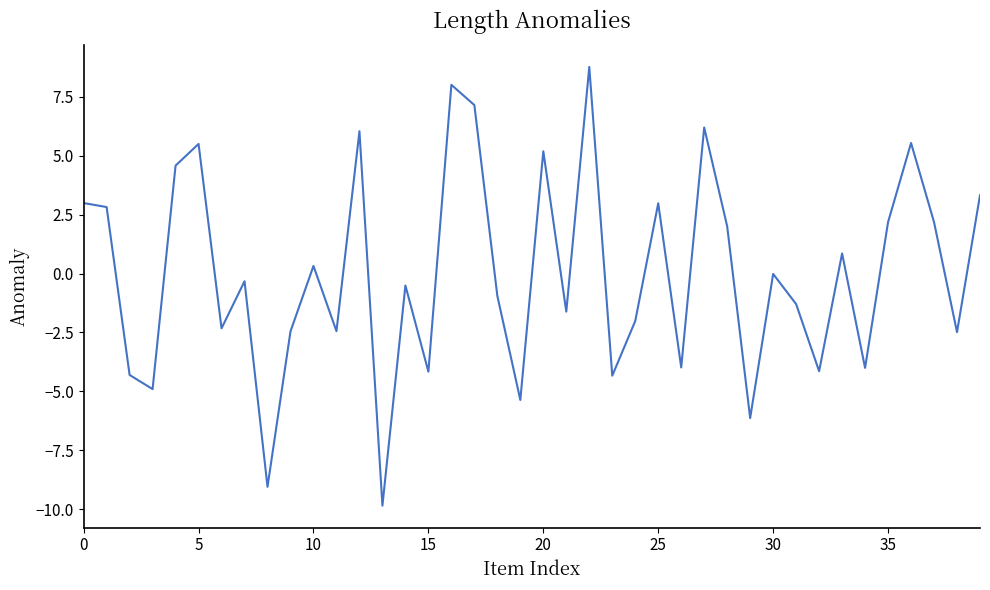

What is the difference between the maximum and minimum values?

18.6